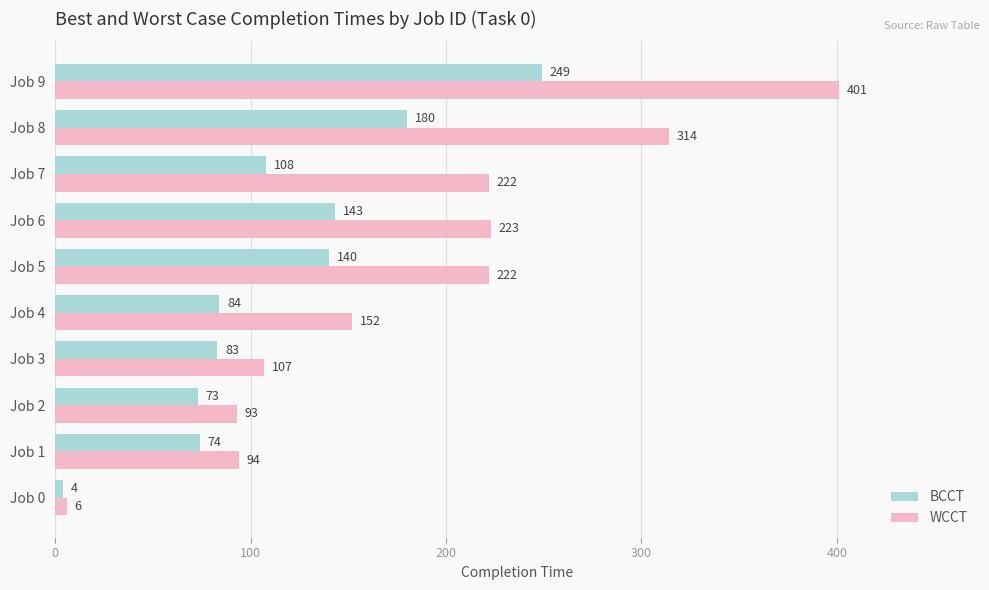

Between Job 4 and Job 5, which series saw the biggest shift?

WCCT